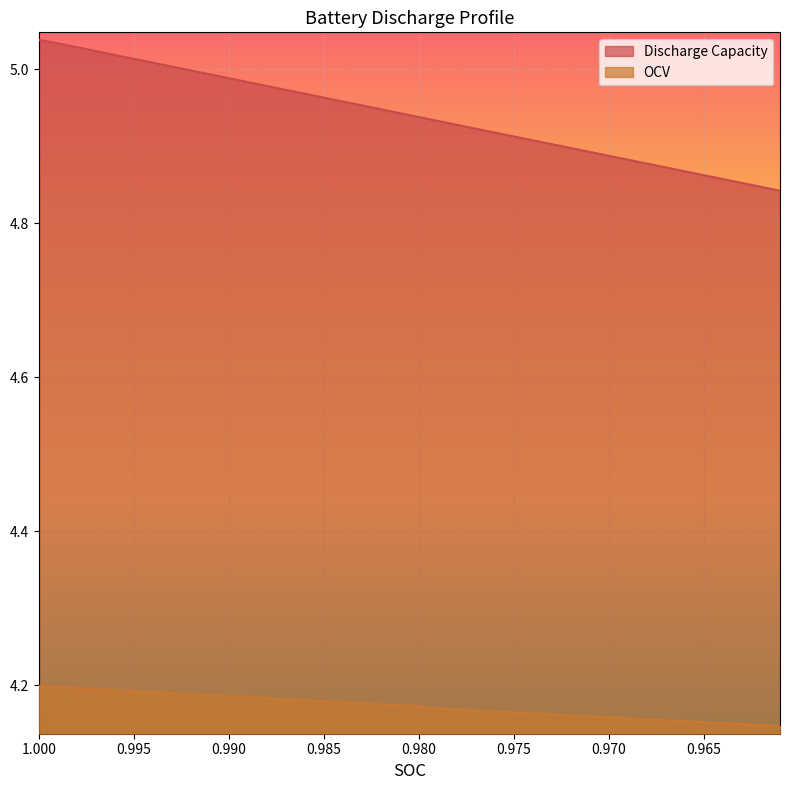

How many lines are shown in the chart?

2